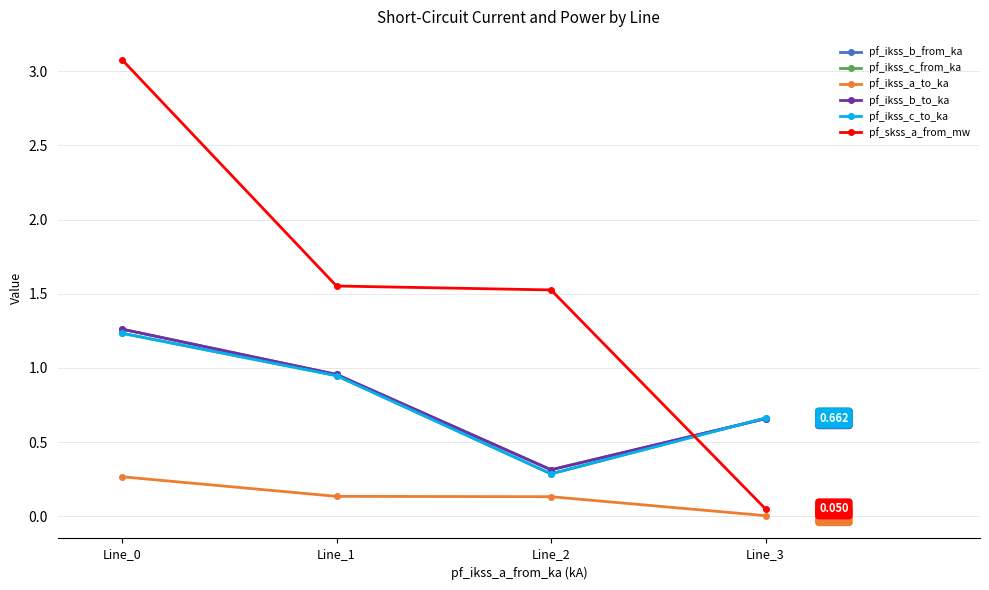

Does the chart have visible grid lines?

Yes